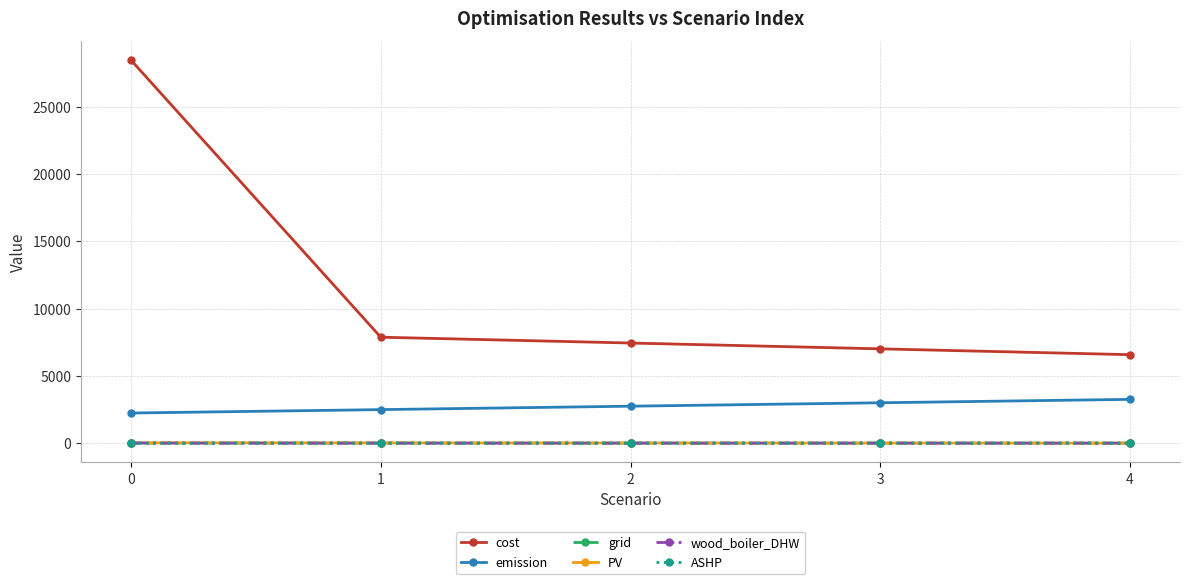

The value of wood_boiler_DHW at 1 is 0.0. True or false?

True